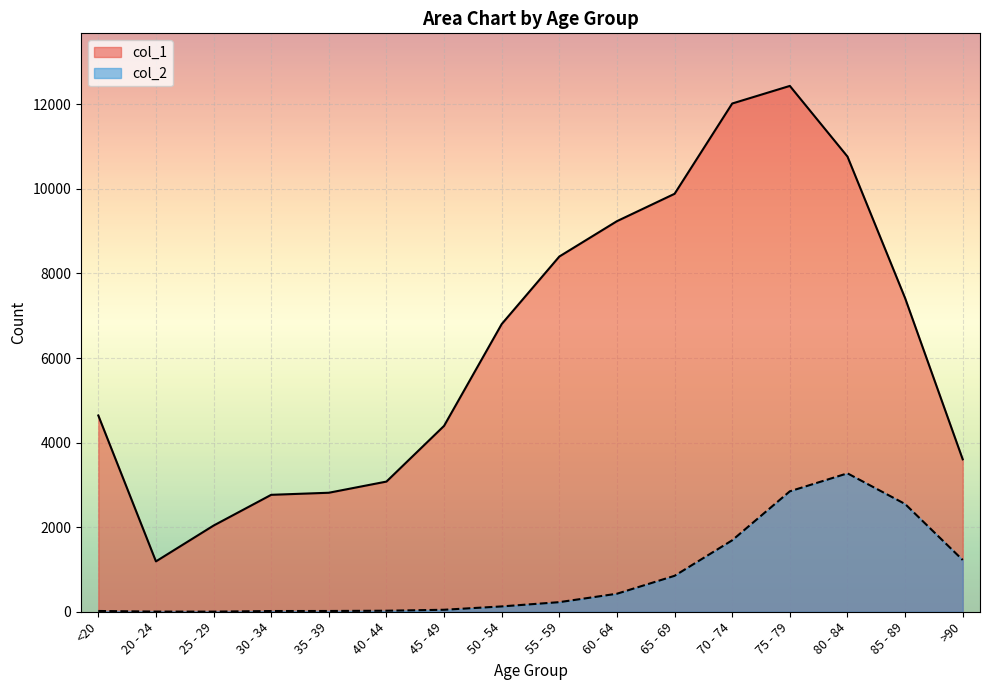

What position from the left is 70 - 74?

12